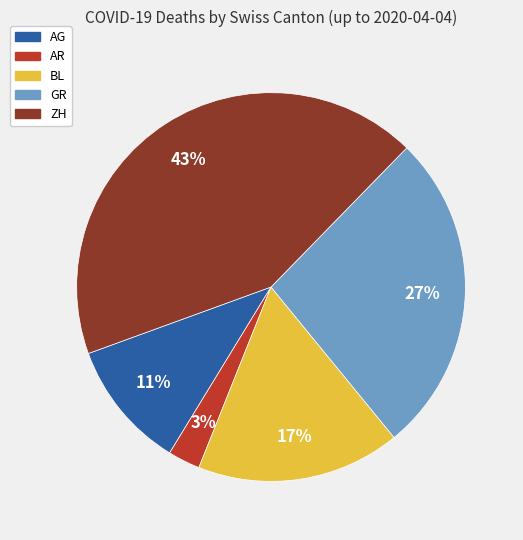

Which has a higher value, AR or BL?

BL